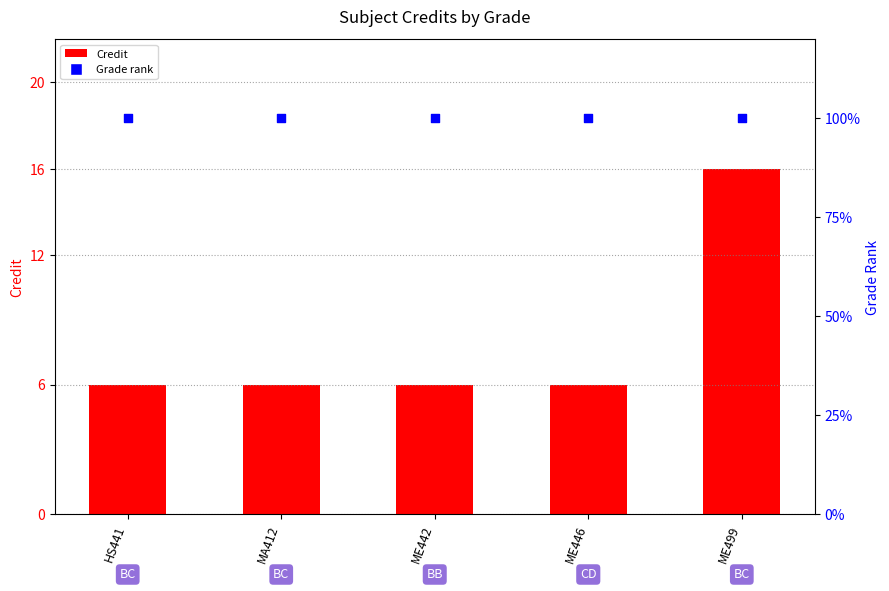

Which series has the widest spread of Y values?

Credit